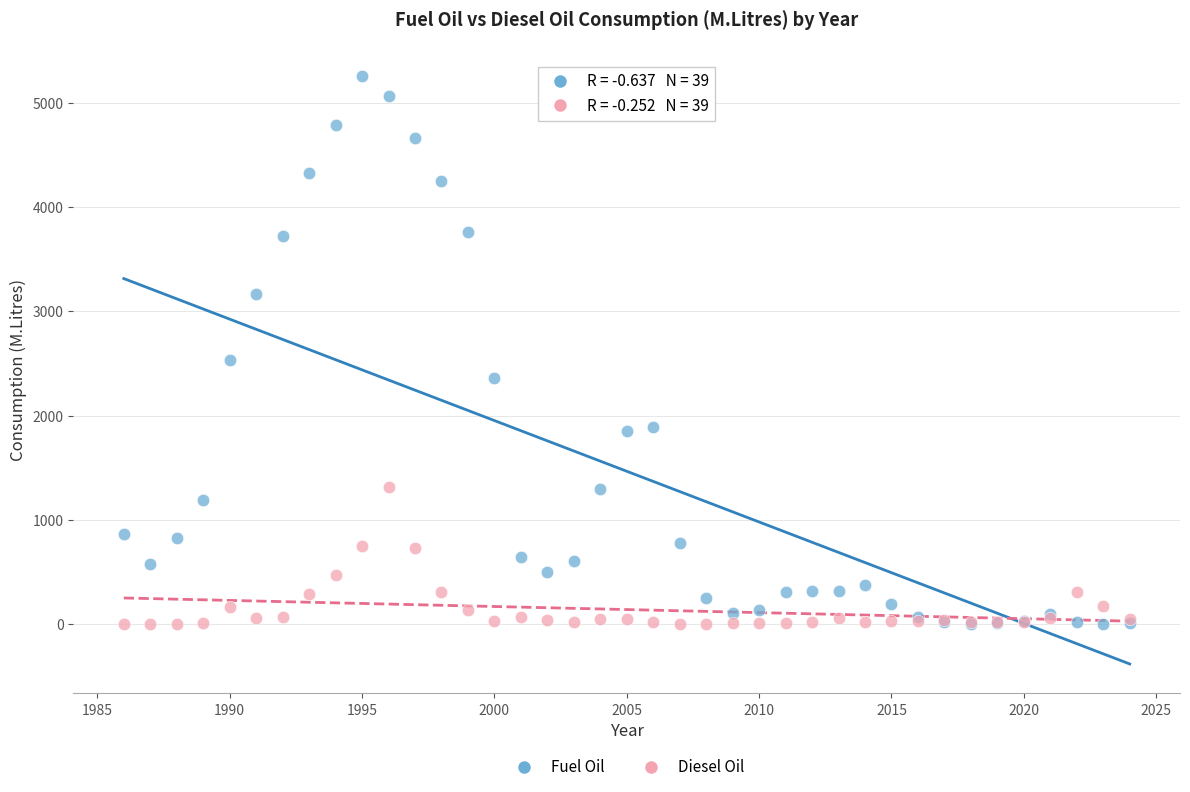

Across all series, what Y value is closest to 2630?

2532